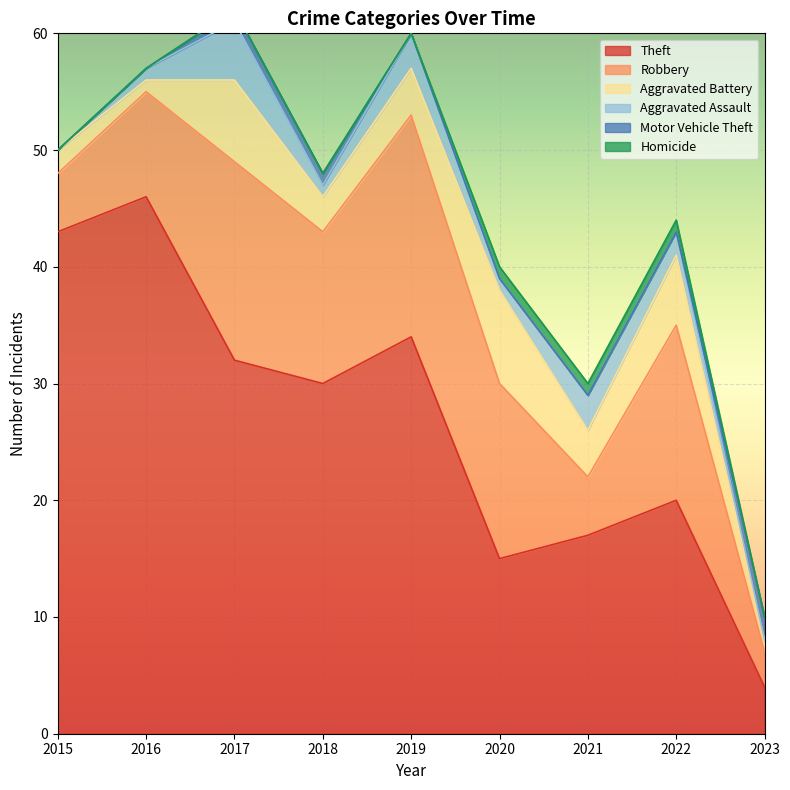

Reading left to right, transcribe all the data shown in this chart.

Theft: 2015=43	2016=46	2017=32	2018=30	2019=34	2020=15	2021=17	2022=20	2023=4
Robbery: 2015=5	2016=9	2017=17	2018=13	2019=19	2020=15	2021=5	2022=15	2023=3
Aggravated Battery: 2015=2	2016=1	2017=7	2018=3	2019=4	2020=8	2021=4	2022=6	2023=1
Aggravated Assault: 2015=0	2016=1	2017=5	2018=1	2019=3	2020=1	2021=3	2022=2	2023=0
Motor Vehicle Theft: 2015=0	2016=0	2017=1	2018=1	2019=0	2020=0	2021=0	2022=0	2023=2
Homicide: 2015=0	2016=0	2017=0	2018=0	2019=0	2020=1	2021=1	2022=1	2023=0